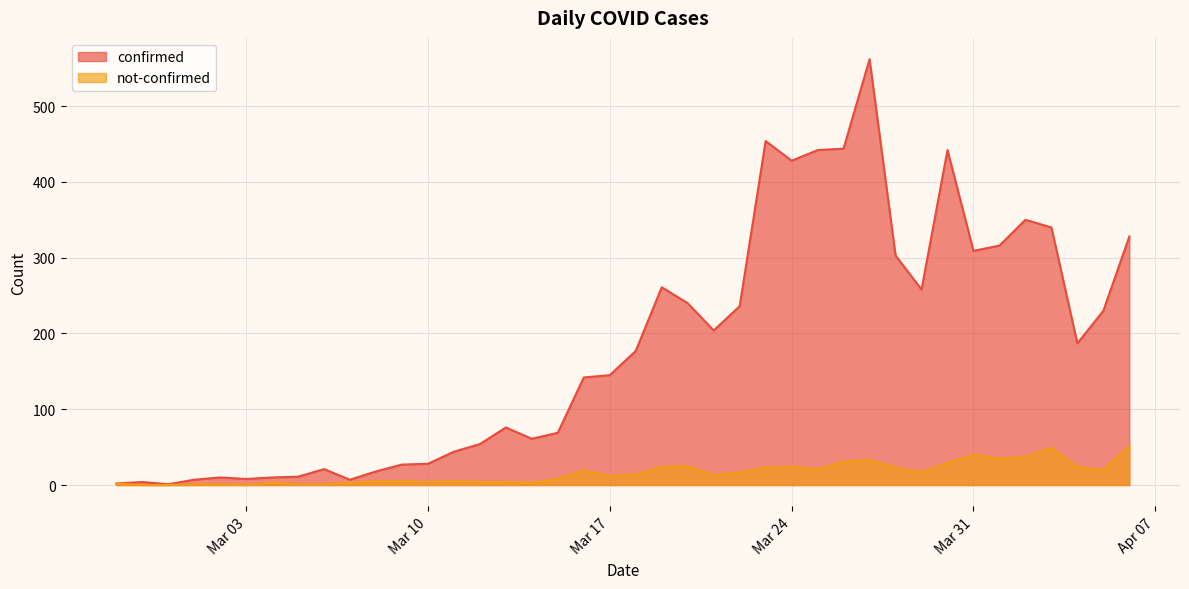

How many interior local peaks does the confirmed series have?

9